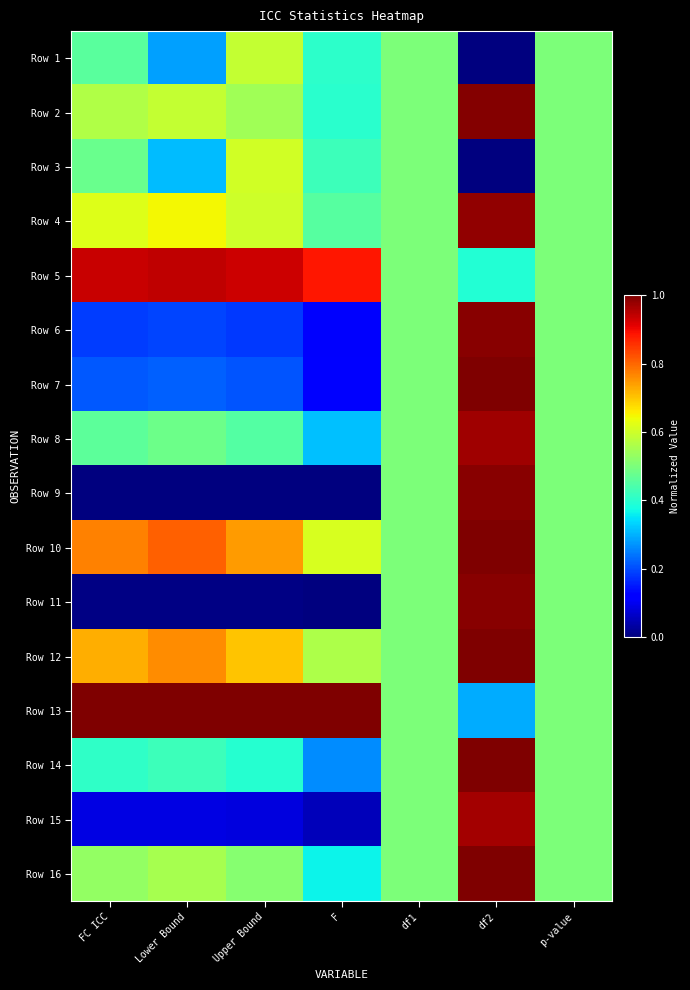

Reading left to right, transcribe all the data shown in this chart.

Row 1: FC ICC=0.5	Lower Bound=0.3	Upper Bound=0.6	F=0.4	df1=0.5	df2=0.0	p-value=0.5
Row 2: FC ICC=0.6	Lower Bound=0.6	Upper Bound=0.5	F=0.4	df1=0.5	df2=1.0	p-value=0.5
Row 3: FC ICC=0.5	Lower Bound=0.3	Upper Bound=0.6	F=0.4	df1=0.5	df2=0.0	p-value=0.5
Row 4: FC ICC=0.6	Lower Bound=0.6	Upper Bound=0.6	F=0.5	df1=0.5	df2=1.0	p-value=0.5
Row 5: FC ICC=0.9	Lower Bound=0.9	Upper Bound=0.9	F=0.9	df1=0.5	df2=0.4	p-value=0.5
Row 6: FC ICC=0.2	Lower Bound=0.2	Upper Bound=0.2	F=0.1	df1=0.5	df2=1.0	p-value=0.5
Row 7: FC ICC=0.2	Lower Bound=0.2	Upper Bound=0.2	F=0.1	df1=0.5	df2=1.0	p-value=0.5
Row 8: FC ICC=0.5	Lower Bound=0.5	Upper Bound=0.5	F=0.3	df1=0.5	df2=1.0	p-value=0.5
Row 9: FC ICC=0.0	Lower Bound=0.0	Upper Bound=0.0	F=0.0	df1=0.5	df2=1.0	p-value=0.5
Row 10: FC ICC=0.8	Lower Bound=0.8	Upper Bound=0.7	F=0.6	df1=0.5	df2=1.0	p-value=0.5
Row 11: FC ICC=0.0	Lower Bound=0.0	Upper Bound=0.0	F=0.0	df1=0.5	df2=1.0	p-value=0.5
Row 12: FC ICC=0.7	Lower Bound=0.8	Upper Bound=0.7	F=0.6	df1=0.5	df2=1.0	p-value=0.5
Row 13: FC ICC=1.0	Lower Bound=1.0	Upper Bound=1.0	F=1.0	df1=0.5	df2=0.3	p-value=0.5
Row 14: FC ICC=0.4	Lower Bound=0.4	Upper Bound=0.4	F=0.3	df1=0.5	df2=1.0	p-value=0.5
Row 15: FC ICC=0.1	Lower Bound=0.1	Upper Bound=0.1	F=0.1	df1=0.5	df2=1.0	p-value=0.5
Row 16: FC ICC=0.5	Lower Bound=0.6	Upper Bound=0.5	F=0.4	df1=0.5	df2=1.0	p-value=0.5